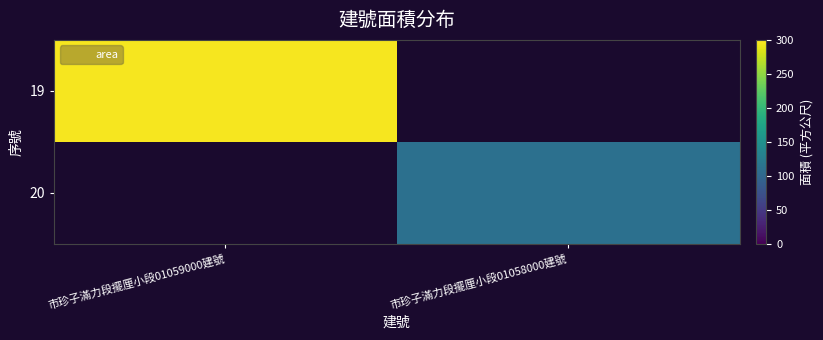

Between 市珍子滿力段擺厘小段01059000建號 and 市珍子滿力段擺厘小段01058000建號, which is larger?

市珍子滿力段擺厘小段01059000建號